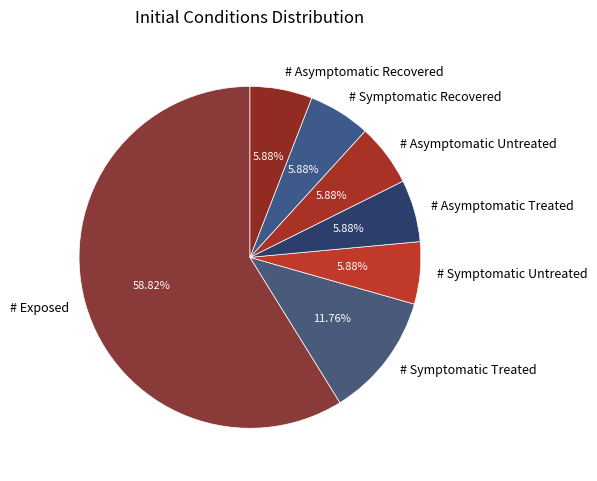

What percentage is the # Exposed slice, to the nearest percent?

59%